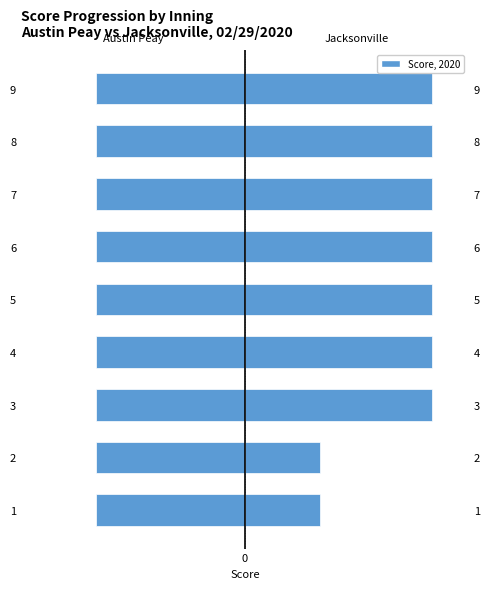

What is the minimum value for Jacksonville?

2.0